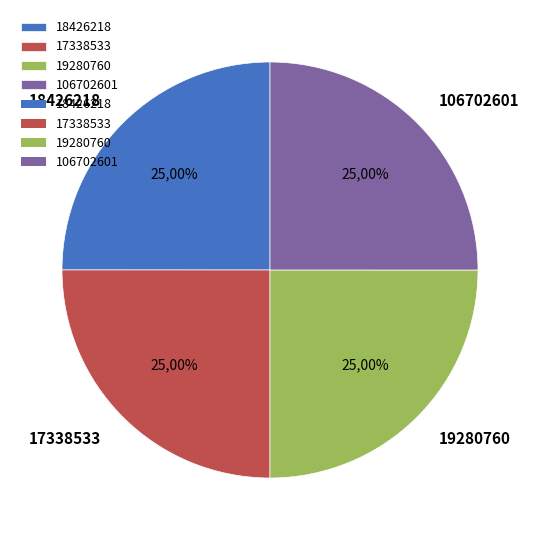

Is it true that 19280760 is 14% of the pie?

False